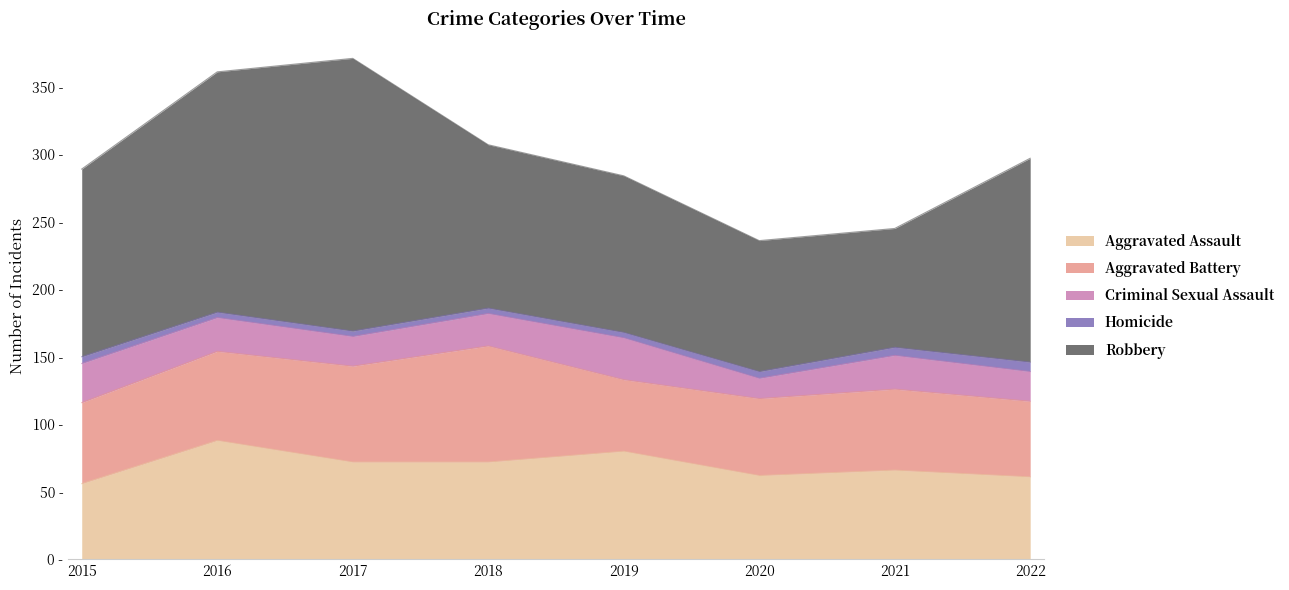

True or false: Aggravated Assault and Criminal Sexual Assault cross at least once.

False